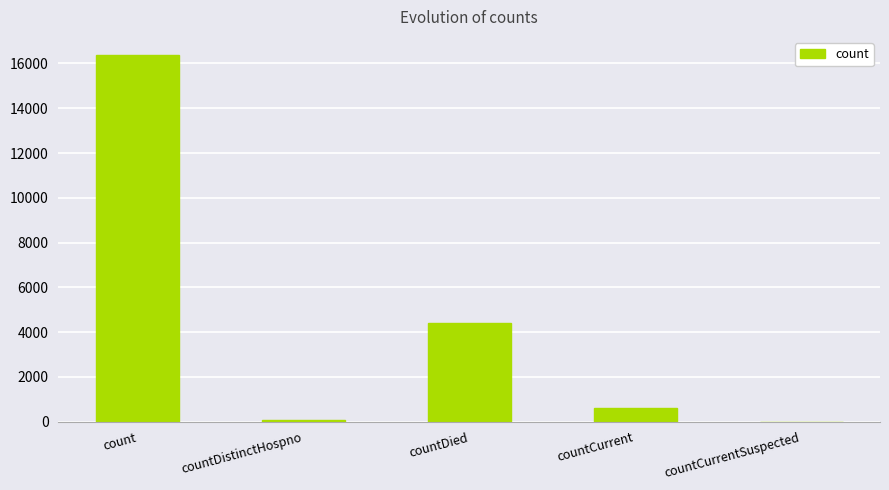

What is the ratio of the value at countDied to the value at countCurrent?

7.4